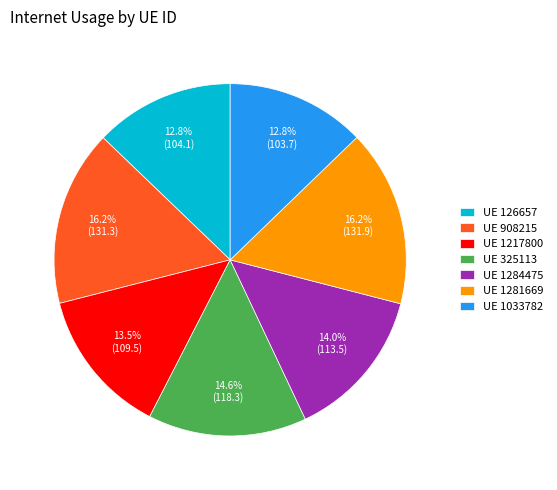

Is there a majority slice in this chart?

No